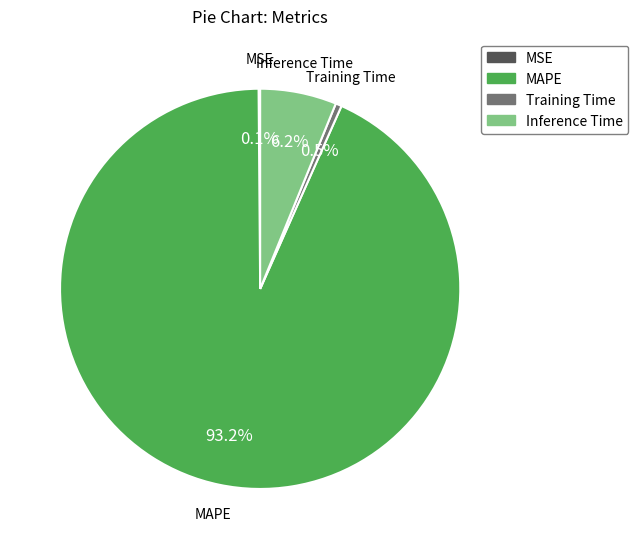

How much of the chart is everything except Training Time?

99.5%